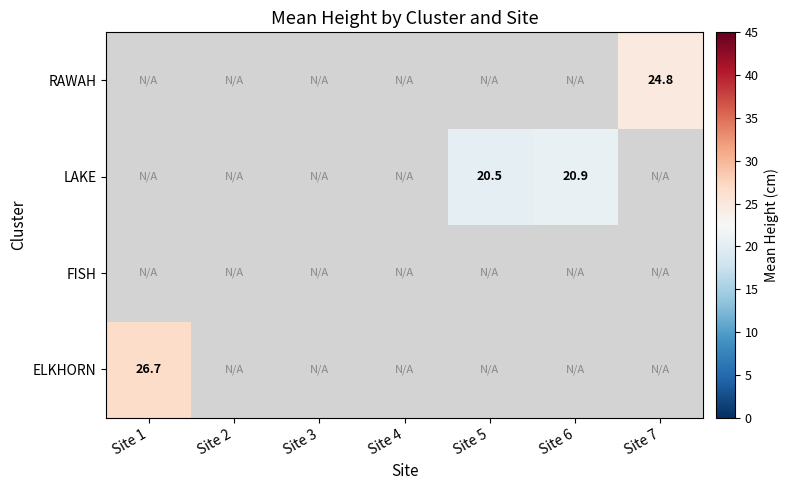

Is the value of LAKE at Site 6 greater than the value of RAWAH at Site 7?

No